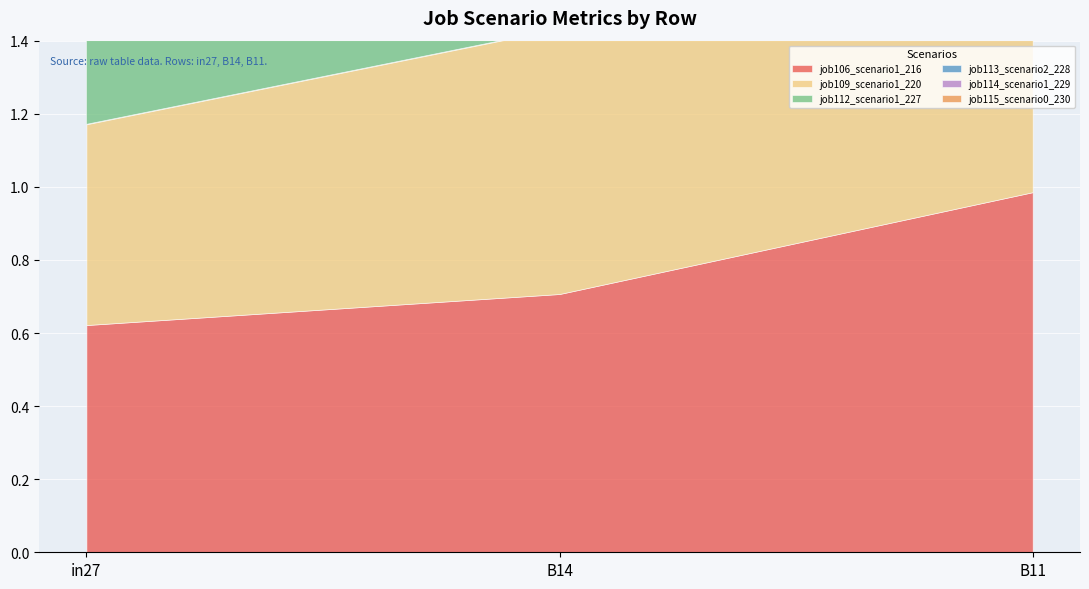

The value of job113_scenario2_228 at B14 is 0.6. True or false?

True